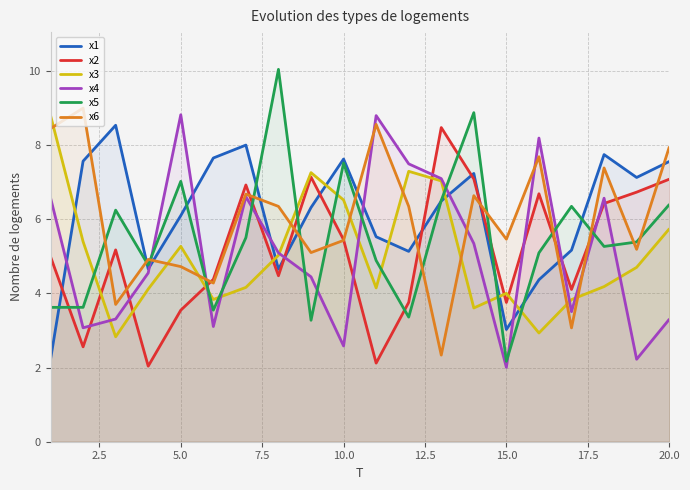

Reading left to right, list all the values displayed in this chart.

x1: 2.2	7.6	8.5	4.7	6.1	7.7	8.0	4.6	6.3	7.6	5.5	5.1	6.5	7.2	3.0	4.4	5.2	7.7	7.1	7.6
x2: 5.0	2.6	5.2	2.0	3.5	4.4	6.9	4.5	7.1	5.4	2.1	3.8	8.5	7.1	3.8	6.7	4.1	6.4	6.7	7.1
x3: 8.8	5.4	2.8	4.1	5.3	3.8	4.2	5.0	7.3	6.5	4.1	7.3	7.0	3.6	4.0	2.9	3.8	4.2	4.7	5.7
x4: 6.6	3.1	3.3	4.6	8.8	3.1	6.6	5.1	4.4	2.6	8.8	7.5	7.1	5.3	2.0	8.2	3.5	6.6	2.2	3.3
x5: 3.6	3.6	6.2	4.8	7.0	3.5	5.5	10.0	3.3	7.5	4.9	3.4	6.5	8.9	2.2	5.1	6.3	5.3	5.4	6.4
x6: 8.4	9.0	3.7	4.9	4.7	4.3	6.7	6.3	5.1	5.4	8.6	6.3	2.3	6.6	5.5	7.7	3.1	7.4	5.2	7.9